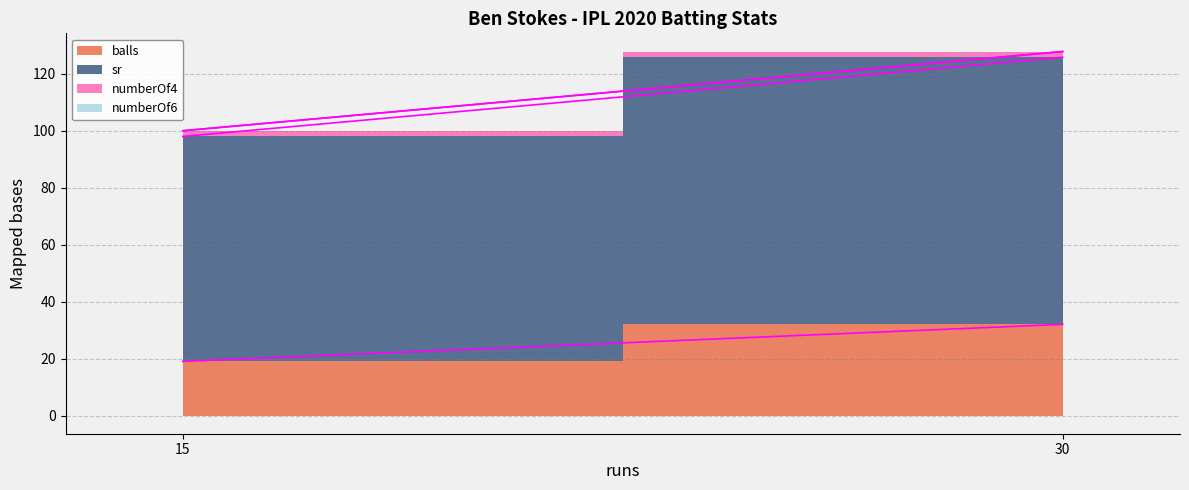

The balls series shows 55.0 at 30. True or false?

False